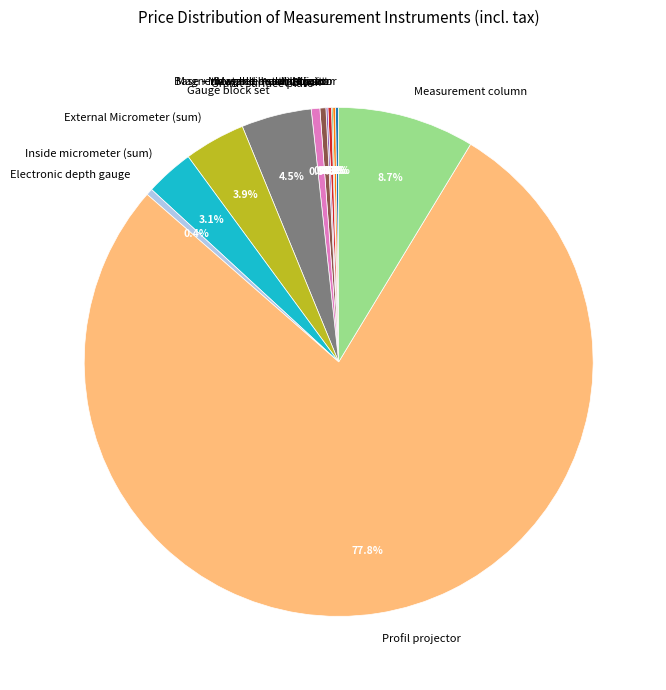

To the nearest percent, what is the average slice percentage?

8%